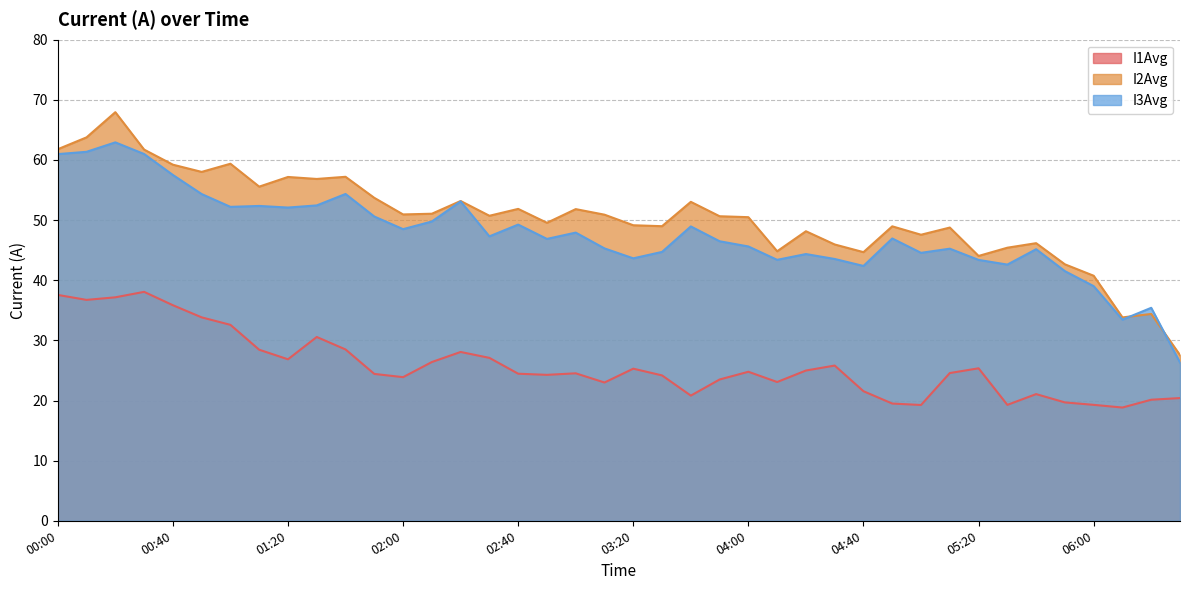

Reading left to right, list all the values displayed in this chart.

I1Avg: 37.6	36.7	37.2	38.1	35.8	33.8	32.6	28.4	26.9	30.6	28.5	24.4	23.9	26.4	28.1	27.1	24.5	24.3	24.5	23.0	25.3	24.2	20.8	23.5	24.8	23.1	25.0	25.8	21.5	19.5	19.3	24.6	25.4	19.3	21.1	19.7	19.3	18.8	20.1	20.4
I2Avg: 61.8	63.8	68.0	61.7	59.2	58.0	59.4	55.6	57.2	56.8	57.2	53.7	50.9	51.1	53.2	50.7	51.9	49.6	51.8	50.9	49.1	49.0	53.0	50.6	50.5	44.8	48.1	45.9	44.7	49.0	47.6	48.8	44.0	45.4	46.2	42.6	40.7	33.8	34.4	27.6
I3Avg: 61.0	61.4	62.9	61.0	57.5	54.3	52.2	52.4	52.1	52.4	54.3	50.6	48.5	49.8	53.1	47.3	49.3	46.9	47.9	45.3	43.6	44.7	48.9	46.5	45.6	43.4	44.4	43.5	42.4	46.9	44.6	45.2	43.4	42.6	45.2	41.5	39.0	33.5	35.4	26.3